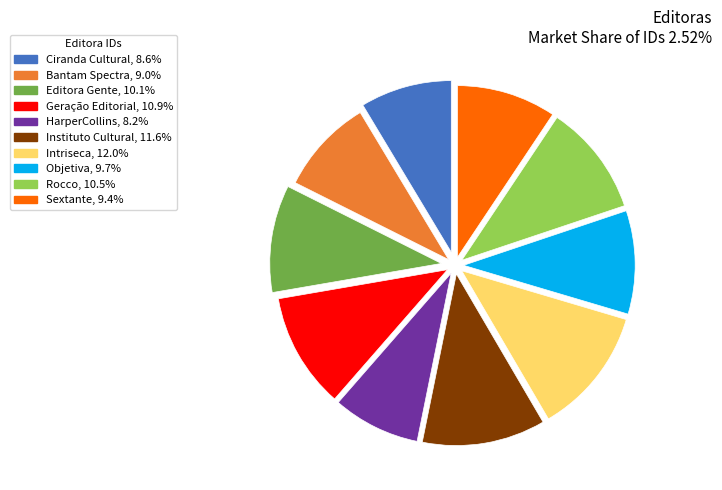

How many slices are in this pie chart?

10